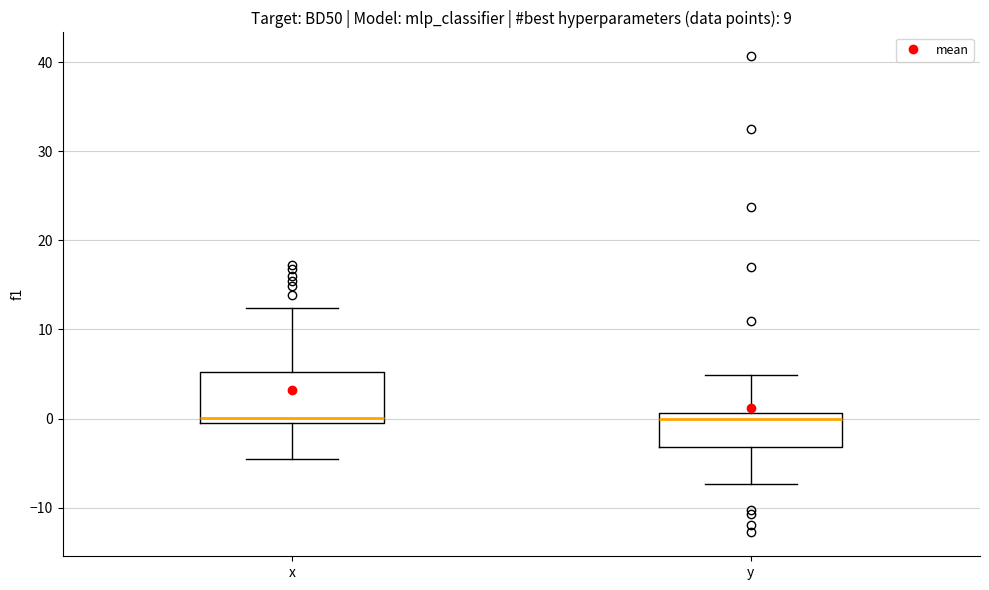

Reading left to right, transcribe this box plot: for each box, give where its median line is, the range the box spans, and where its two whiskers end, as read against the y-axis. The values are not printed on the chart, so give them approximately, as read against the axis.

x: median 0, box -1 to 5, whiskers -4 to 12
y: median 0, box -3 to 1, whiskers -7 to 5